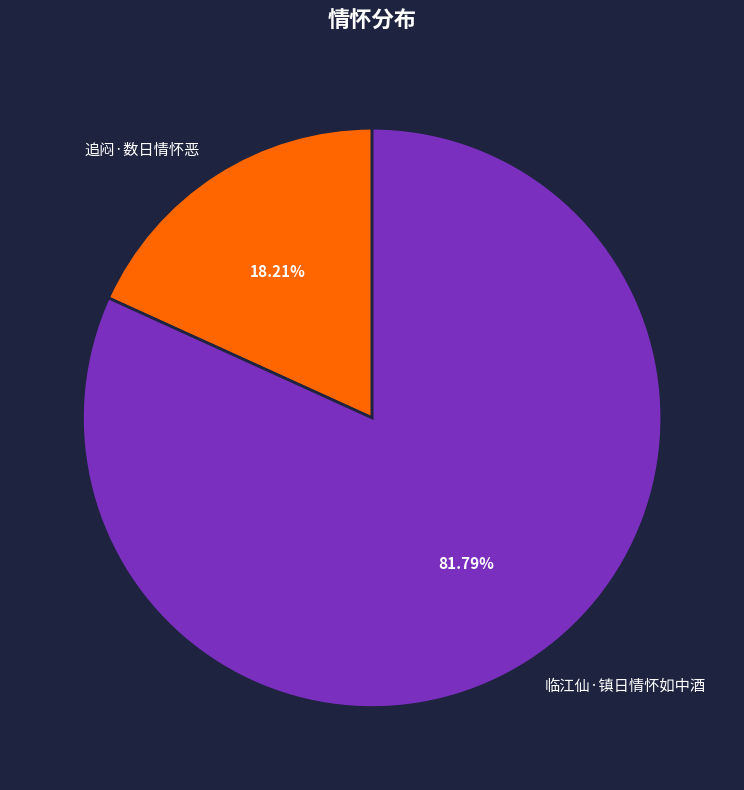

To the nearest percent, what is the average slice percentage?

50%